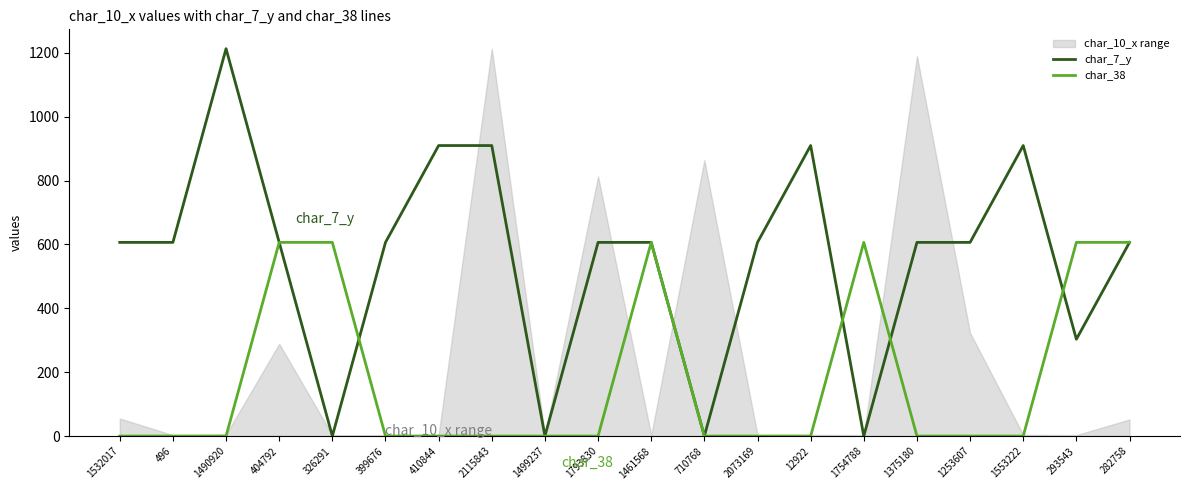

Between which two adjacent categories do char_38 and char_7_y first intersect?

404792 and 326291